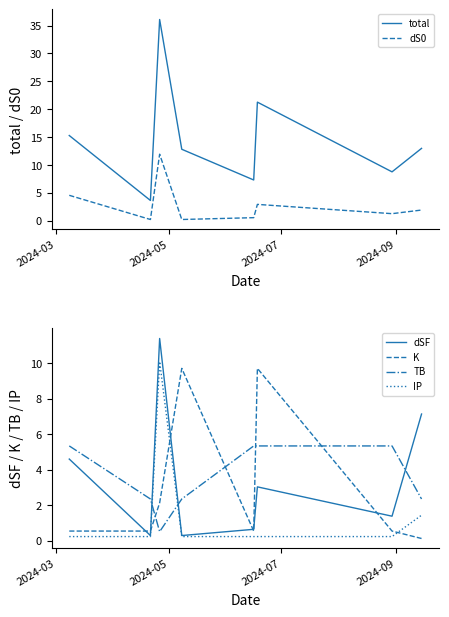

What is the maximum value for dSF?

11.4